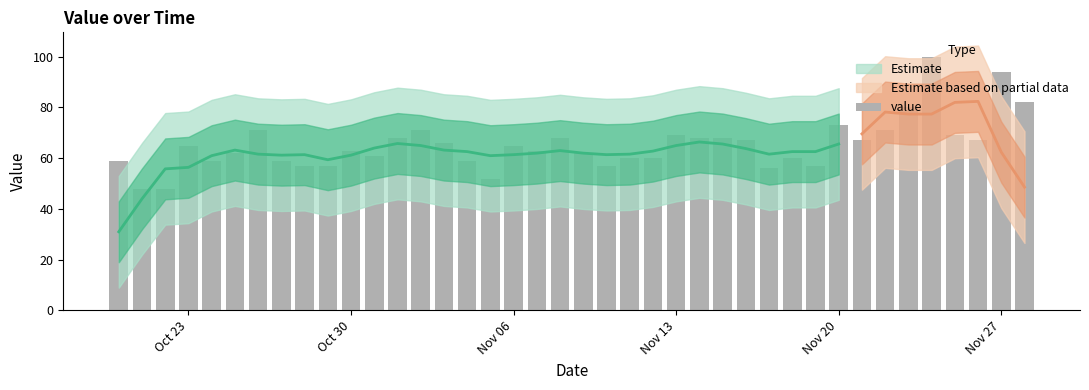

Reading left to right, what are all the values shown in this chart?

59	48	48	65	59	62	71	59	57	57	63	61	68	71	66	59	52	65	63	68	62	57	60	60	69	68	68	67	56	60	57	73	67	71	80	100	69	67	94	82